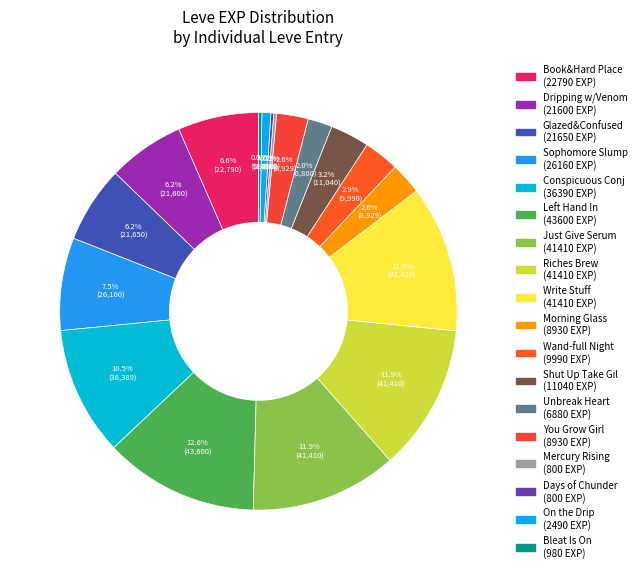

To the nearest percent, what is the average slice percentage?

6%